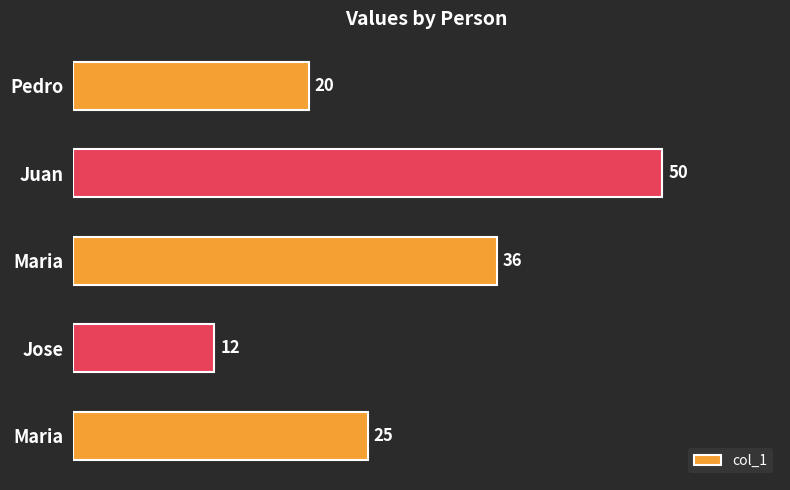

How many values are between 20 and 36?

3